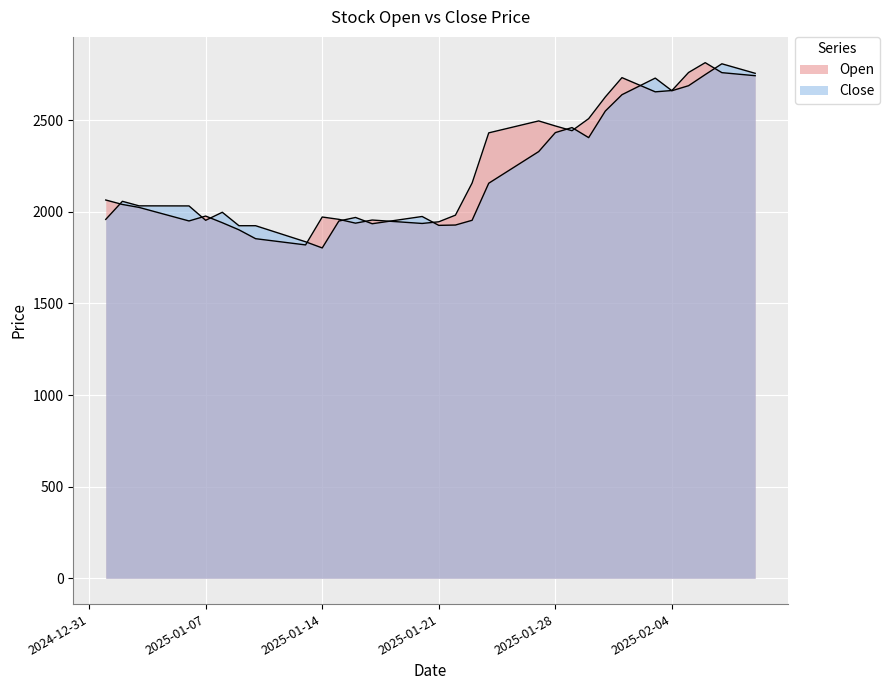

Between 2025-01-29 and 2025-02-06, which series saw the biggest shift?

Open